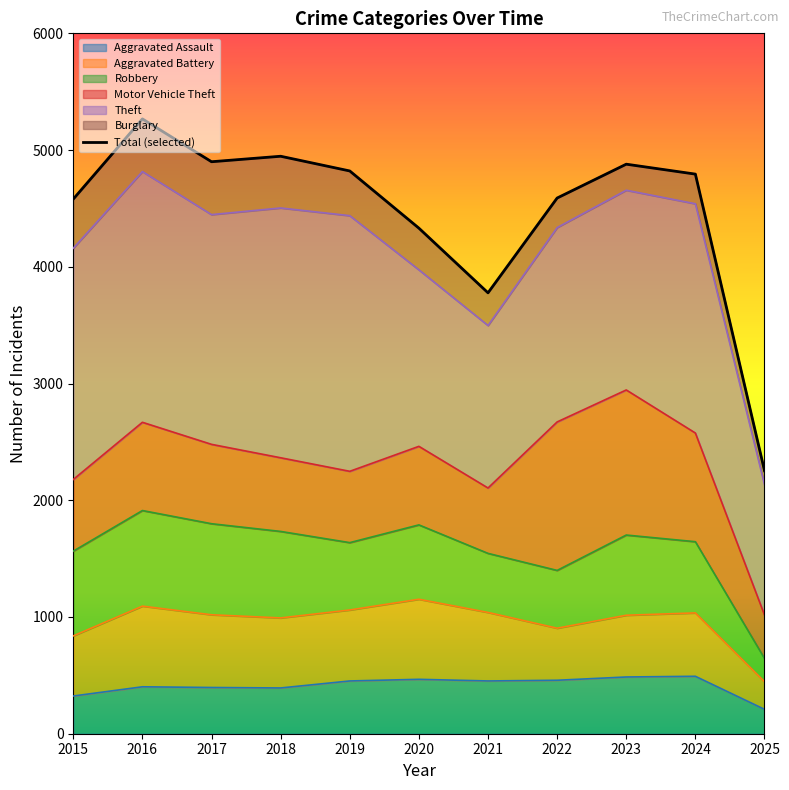

At which label does the data first exceed 4794?

2016